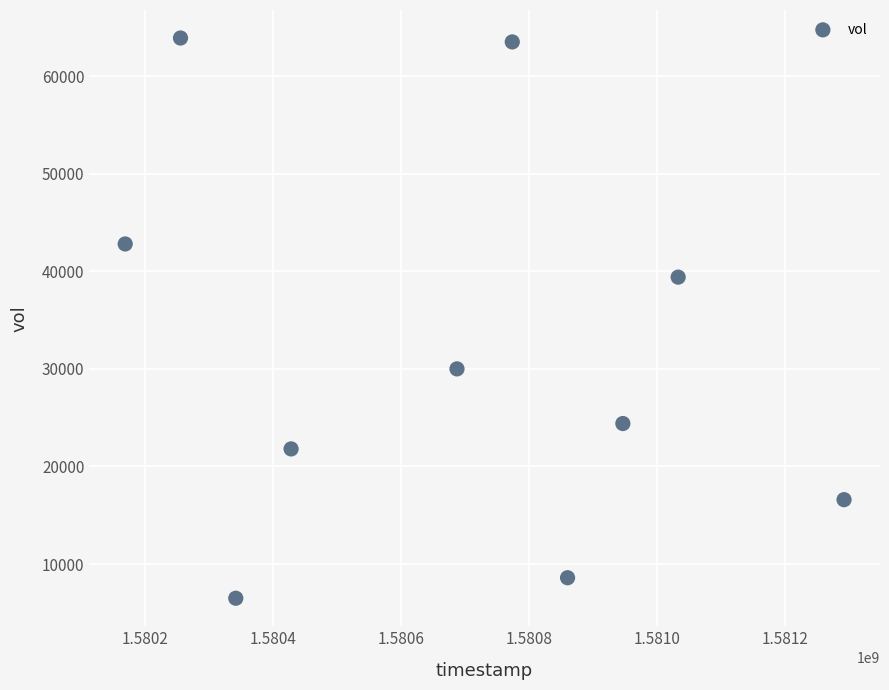

What is the average Y value?

31750